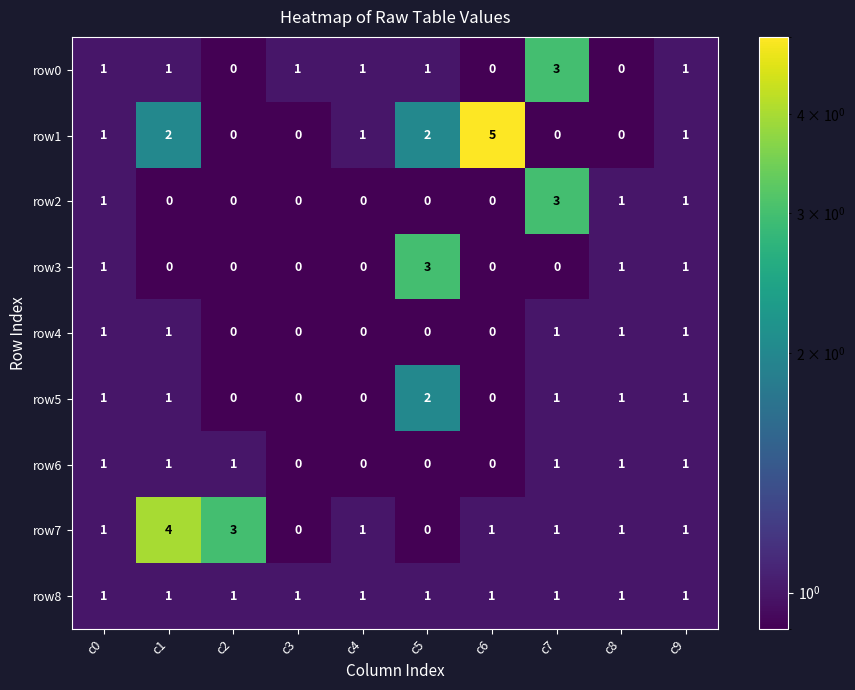

How many row2 values are between 0 and 1?

9